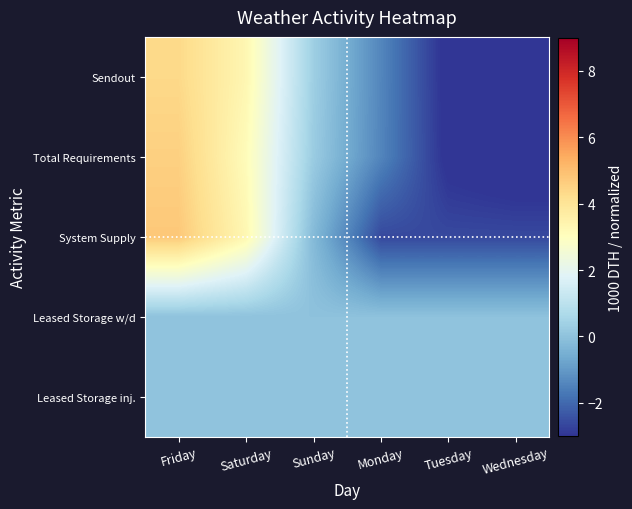

List the series in order of their peak value, lowest first.

Leased Storage w/d, Leased Storage inj., Sendout, Total Requirements, System Supply